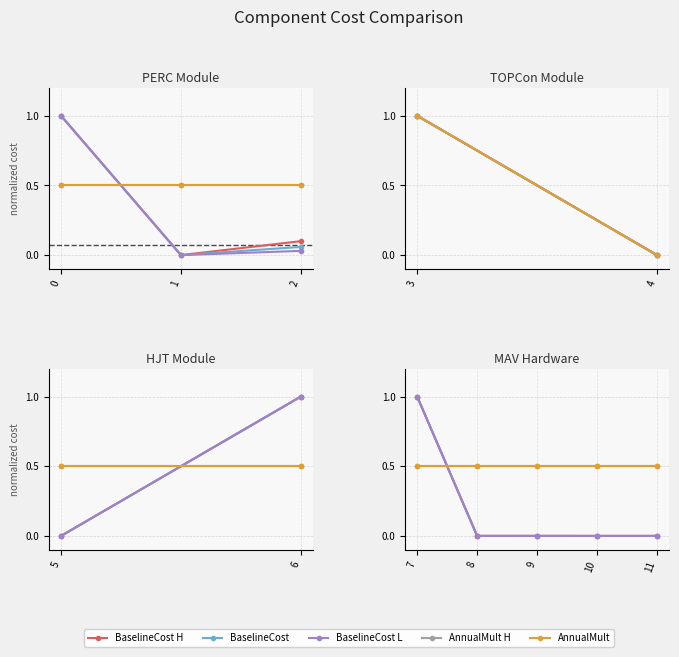

The AnnualMultiplier_H series shows 0.8 at 8. True or false?

False